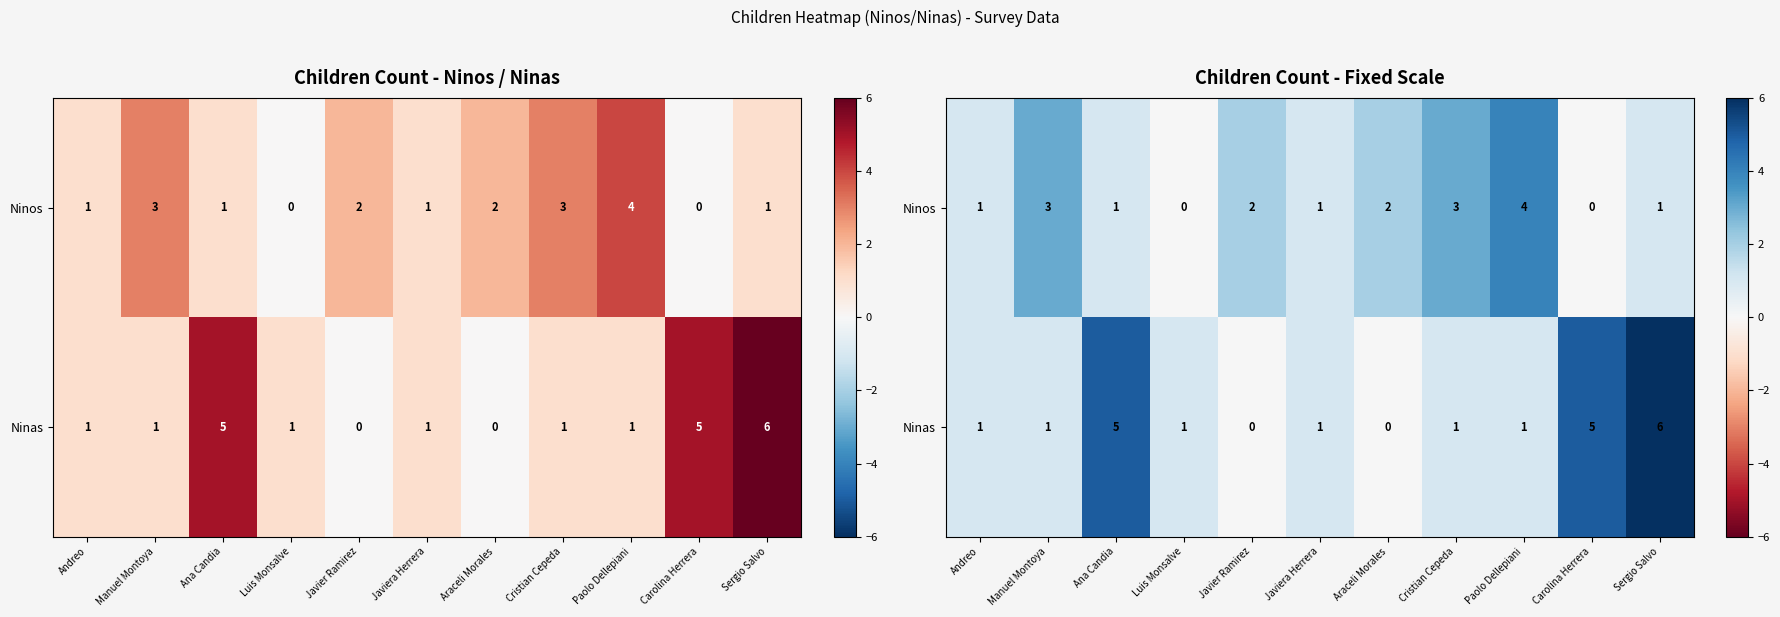

Where does the Ninos series first go above 1?

Manuel Montoya